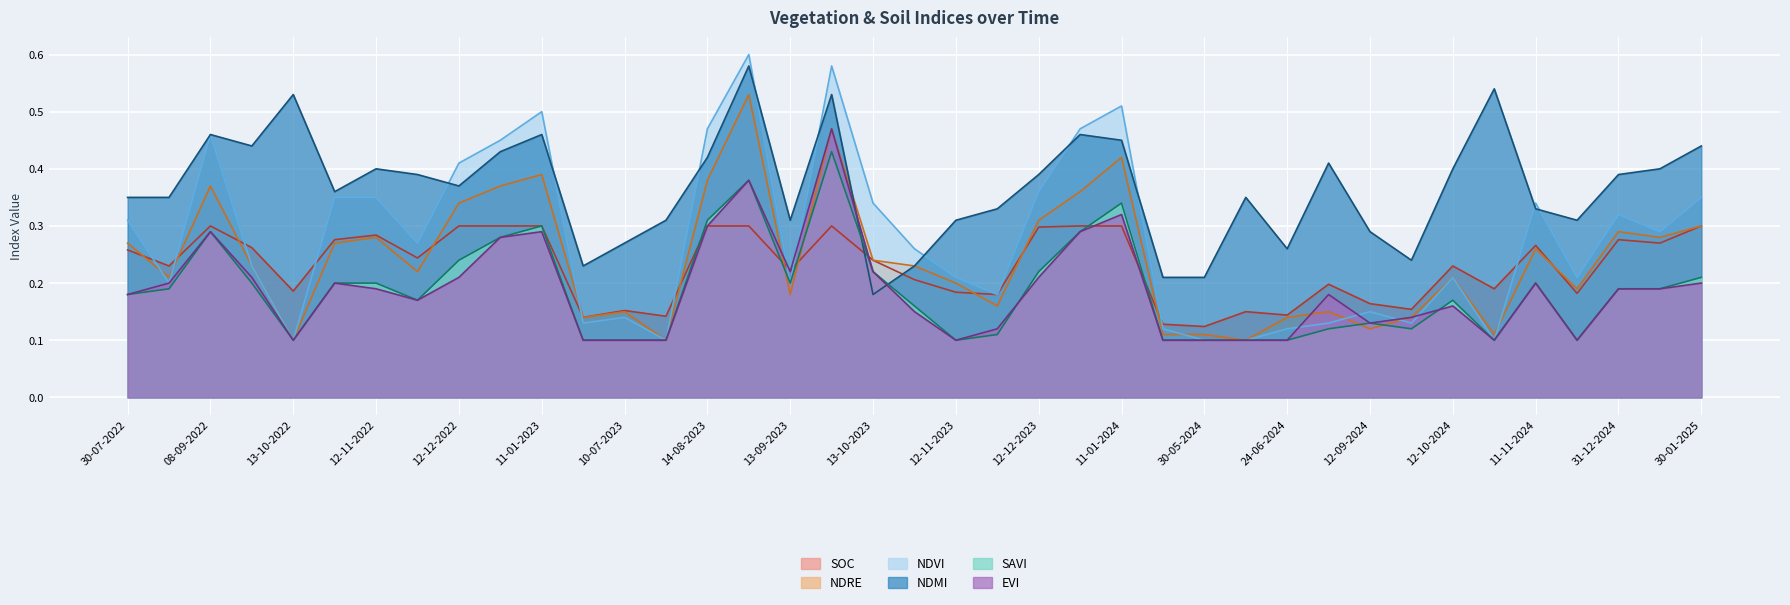

Reading right to left, transcribe all the data shown in this chart.

soc: 30-01-2025=0.3	10-01-2025=0.3	31-12-2024=0.3	11-12-2024=0.2	11-11-2024=0.3	01-11-2024=0.2	12-10-2024=0.2	27-09-2024=0.2	12-09-2024=0.2	28-08-2024=0.2	24-06-2024=0.1	14-06-2024=0.1	30-05-2024=0.1	05-05-2024=0.1	11-01-2024=0.3	01-01-2024=0.3	12-12-2023=0.3	27-11-2023=0.2	12-11-2023=0.2	28-10-2023=0.2	13-10-2023=0.2	28-09-2023=0.3	13-09-2023=0.2	29-08-2023=0.3	14-08-2023=0.3	30-07-2023=0.1	10-07-2023=0.2	20-06-2023=0.1	11-01-2023=0.3	01-01-2023=0.3	12-12-2022=0.3	27-11-2022=0.2	12-11-2022=0.3	28-10-2022=0.3	13-10-2022=0.2	28-09-2022=0.3	08-09-2022=0.3	24-08-2022=0.2	30-07-2022=0.3
ndre: 30-01-2025=0.3	10-01-2025=0.3	31-12-2024=0.3	11-12-2024=0.2	11-11-2024=0.3	01-11-2024=0.1	12-10-2024=0.2	27-09-2024=0.1	12-09-2024=0.1	28-08-2024=0.1	24-06-2024=0.1	14-06-2024=0.1	30-05-2024=0.1	05-05-2024=0.1	11-01-2024=0.4	01-01-2024=0.4	12-12-2023=0.3	27-11-2023=0.2	12-11-2023=0.2	28-10-2023=0.2	13-10-2023=0.2	28-09-2023=0.5	13-09-2023=0.2	29-08-2023=0.5	14-08-2023=0.4	30-07-2023=0.1	10-07-2023=0.1	20-06-2023=0.1	11-01-2023=0.4	01-01-2023=0.4	12-12-2022=0.3	27-11-2022=0.2	12-11-2022=0.3	28-10-2022=0.3	13-10-2022=0.1	28-09-2022=0.2	08-09-2022=0.4	24-08-2022=0.2	30-07-2022=0.3
ndvi: 30-01-2025=0.3	10-01-2025=0.3	31-12-2024=0.3	11-12-2024=0.2	11-11-2024=0.3	01-11-2024=0.1	12-10-2024=0.2	27-09-2024=0.1	12-09-2024=0.1	28-08-2024=0.1	24-06-2024=0.1	14-06-2024=0.1	30-05-2024=0.1	05-05-2024=0.1	11-01-2024=0.5	01-01-2024=0.5	12-12-2023=0.4	27-11-2023=0.2	12-11-2023=0.2	28-10-2023=0.3	13-10-2023=0.3	28-09-2023=0.6	13-09-2023=0.2	29-08-2023=0.6	14-08-2023=0.5	30-07-2023=0.1	10-07-2023=0.1	20-06-2023=0.1	11-01-2023=0.5	01-01-2023=0.5	12-12-2022=0.4	27-11-2022=0.3	12-11-2022=0.3	28-10-2022=0.3	13-10-2022=0.1	28-09-2022=0.2	08-09-2022=0.5	24-08-2022=0.2	30-07-2022=0.3
ndmi: 30-01-2025=0.4	10-01-2025=0.4	31-12-2024=0.4	11-12-2024=0.3	11-11-2024=0.3	01-11-2024=0.5	12-10-2024=0.4	27-09-2024=0.2	12-09-2024=0.3	28-08-2024=0.4	24-06-2024=0.3	14-06-2024=0.3	30-05-2024=0.2	05-05-2024=0.2	11-01-2024=0.5	01-01-2024=0.5	12-12-2023=0.4	27-11-2023=0.3	12-11-2023=0.3	28-10-2023=0.2	13-10-2023=0.2	28-09-2023=0.5	13-09-2023=0.3	29-08-2023=0.6	14-08-2023=0.4	30-07-2023=0.3	10-07-2023=0.3	20-06-2023=0.2	11-01-2023=0.5	01-01-2023=0.4	12-12-2022=0.4	27-11-2022=0.4	12-11-2022=0.4	28-10-2022=0.4	13-10-2022=0.5	28-09-2022=0.4	08-09-2022=0.5	24-08-2022=0.3	30-07-2022=0.3
savi: 30-01-2025=0.2	10-01-2025=0.2	31-12-2024=0.2	11-12-2024=0.1	11-11-2024=0.2	01-11-2024=0.1	12-10-2024=0.2	27-09-2024=0.1	12-09-2024=0.1	28-08-2024=0.1	24-06-2024=0.1	14-06-2024=0.1	30-05-2024=0.1	05-05-2024=0.1	11-01-2024=0.3	01-01-2024=0.3	12-12-2023=0.2	27-11-2023=0.1	12-11-2023=0.1	28-10-2023=0.2	13-10-2023=0.2	28-09-2023=0.4	13-09-2023=0.2	29-08-2023=0.4	14-08-2023=0.3	30-07-2023=0.1	10-07-2023=0.1	20-06-2023=0.1	11-01-2023=0.3	01-01-2023=0.3	12-12-2022=0.2	27-11-2022=0.2	12-11-2022=0.2	28-10-2022=0.2	13-10-2022=0.1	28-09-2022=0.2	08-09-2022=0.3	24-08-2022=0.2	30-07-2022=0.2
evi: 30-01-2025=0.2	10-01-2025=0.2	31-12-2024=0.2	11-12-2024=0.1	11-11-2024=0.2	01-11-2024=0.1	12-10-2024=0.2	27-09-2024=0.1	12-09-2024=0.1	28-08-2024=0.2	24-06-2024=0.1	14-06-2024=0.1	30-05-2024=0.1	05-05-2024=0.1	11-01-2024=0.3	01-01-2024=0.3	12-12-2023=0.2	27-11-2023=0.1	12-11-2023=0.1	28-10-2023=0.1	13-10-2023=0.2	28-09-2023=0.5	13-09-2023=0.2	29-08-2023=0.4	14-08-2023=0.3	30-07-2023=0.1	10-07-2023=0.1	20-06-2023=0.1	11-01-2023=0.3	01-01-2023=0.3	12-12-2022=0.2	27-11-2022=0.2	12-11-2022=0.2	28-10-2022=0.2	13-10-2022=0.1	28-09-2022=0.2	08-09-2022=0.3	24-08-2022=0.2	30-07-2022=0.2